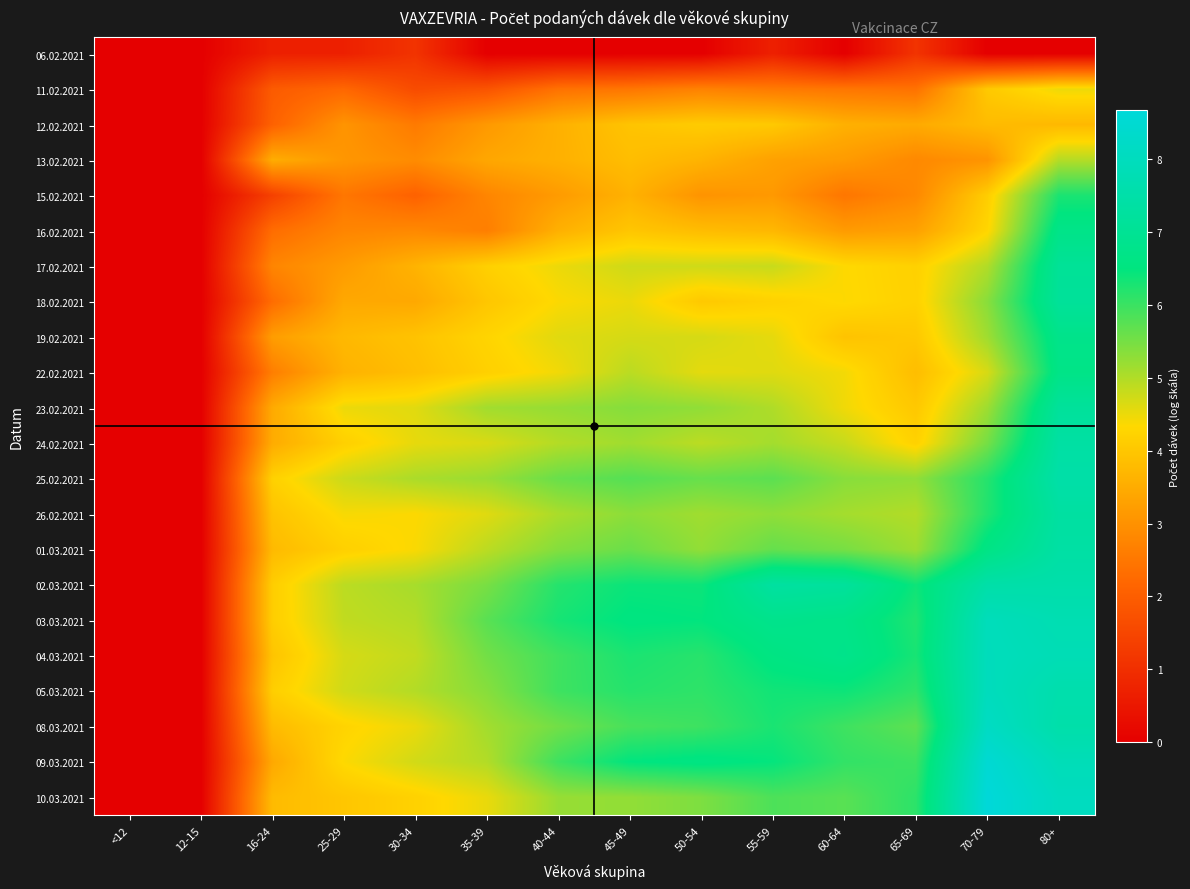

Which series changed the most between 35-39 and 45-49?

09.03.2021